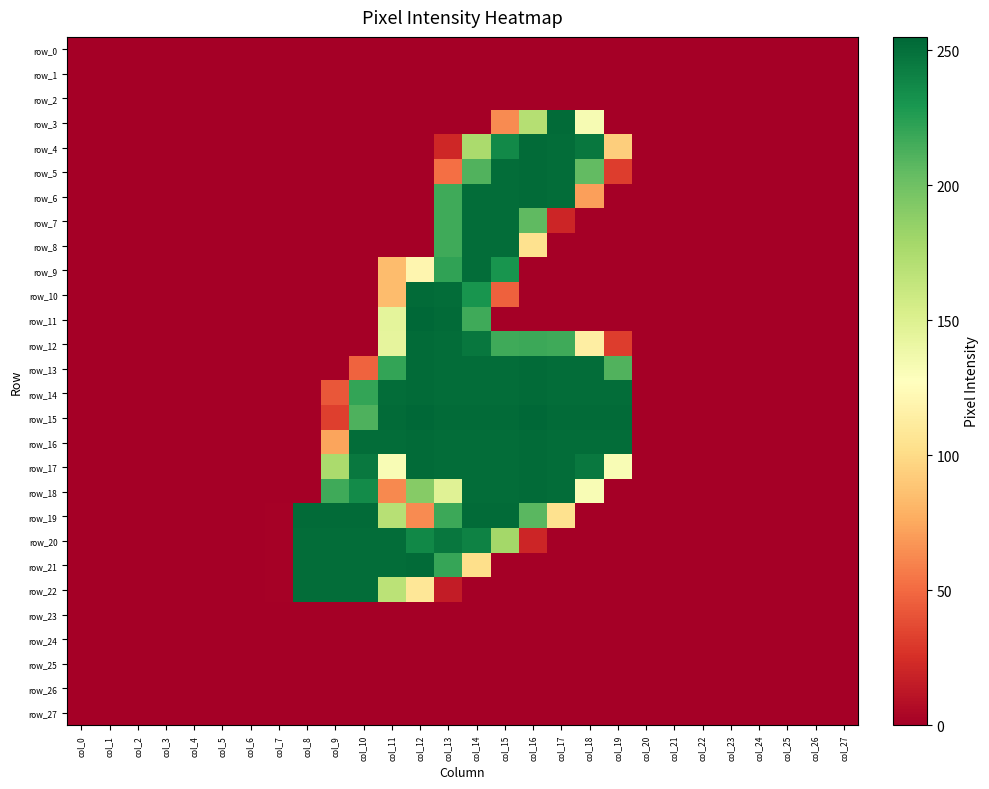

Reading left to right, what are all the values shown in this chart?

row_0: col_0=0	col_1=0	col_2=0	col_3=0	col_4=0	col_5=0	col_6=0	col_7=0	col_8=0	col_9=0	col_10=0	col_11=0	col_12=0	col_13=0	col_14=0	col_15=0	col_16=0	col_17=0	col_18=0	col_19=0	col_20=0	col_21=0	col_22=0	col_23=0	col_24=0	col_25=0	col_26=0	col_27=0
row_1: col_0=0	col_1=0	col_2=0	col_3=0	col_4=0	col_5=0	col_6=0	col_7=0	col_8=0	col_9=0	col_10=0	col_11=0	col_12=0	col_13=0	col_14=0	col_15=0	col_16=0	col_17=0	col_18=0	col_19=0	col_20=0	col_21=0	col_22=0	col_23=0	col_24=0	col_25=0	col_26=0	col_27=0
row_2: col_0=0	col_1=0	col_2=0	col_3=0	col_4=0	col_5=0	col_6=0	col_7=0	col_8=0	col_9=0	col_10=0	col_11=0	col_12=0	col_13=0	col_14=0	col_15=0	col_16=0	col_17=0	col_18=0	col_19=0	col_20=0	col_21=0	col_22=0	col_23=0	col_24=0	col_25=0	col_26=0	col_27=0
row_3: col_0=0	col_1=0	col_2=0	col_3=0	col_4=0	col_5=0	col_6=0	col_7=0	col_8=0	col_9=0	col_10=0	col_11=0	col_12=0	col_13=0	col_14=0	col_15=63	col_16=171	col_17=253	col_18=133	col_19=0	col_20=0	col_21=0	col_22=0	col_23=0	col_24=0	col_25=0	col_26=0	col_27=0
row_4: col_0=0	col_1=0	col_2=0	col_3=0	col_4=0	col_5=0	col_6=0	col_7=0	col_8=0	col_9=0	col_10=0	col_11=0	col_12=0	col_13=21	col_14=176	col_15=237	col_16=253	col_17=252	col_18=247	col_19=93	col_20=0	col_21=0	col_22=0	col_23=0	col_24=0	col_25=0	col_26=0	col_27=0
row_5: col_0=0	col_1=0	col_2=0	col_3=0	col_4=0	col_5=0	col_6=0	col_7=0	col_8=0	col_9=0	col_10=0	col_11=0	col_12=0	col_13=52	col_14=211	col_15=252	col_16=253	col_17=252	col_18=205	col_19=31	col_20=0	col_21=0	col_22=0	col_23=0	col_24=0	col_25=0	col_26=0	col_27=0
row_6: col_0=0	col_1=0	col_2=0	col_3=0	col_4=0	col_5=0	col_6=0	col_7=0	col_8=0	col_9=0	col_10=0	col_11=0	col_12=0	col_13=217	col_14=252	col_15=252	col_16=253	col_17=252	col_18=71	col_19=0	col_20=0	col_21=0	col_22=0	col_23=0	col_24=0	col_25=0	col_26=0	col_27=0
row_7: col_0=0	col_1=0	col_2=0	col_3=0	col_4=0	col_5=0	col_6=0	col_7=0	col_8=0	col_9=0	col_10=0	col_11=0	col_12=0	col_13=217	col_14=252	col_15=252	col_16=206	col_17=20	col_18=0	col_19=0	col_20=0	col_21=0	col_22=0	col_23=0	col_24=0	col_25=0	col_26=0	col_27=0
row_8: col_0=0	col_1=0	col_2=0	col_3=0	col_4=0	col_5=0	col_6=0	col_7=0	col_8=0	col_9=0	col_10=0	col_11=0	col_12=0	col_13=217	col_14=252	col_15=252	col_16=104	col_17=0	col_18=0	col_19=0	col_20=0	col_21=0	col_22=0	col_23=0	col_24=0	col_25=0	col_26=0	col_27=0
row_9: col_0=0	col_1=0	col_2=0	col_3=0	col_4=0	col_5=0	col_6=0	col_7=0	col_8=0	col_9=0	col_10=0	col_11=84	col_12=120	col_13=222	col_14=252	col_15=231	col_16=0	col_17=0	col_18=0	col_19=0	col_20=0	col_21=0	col_22=0	col_23=0	col_24=0	col_25=0	col_26=0	col_27=0
row_10: col_0=0	col_1=0	col_2=0	col_3=0	col_4=0	col_5=0	col_6=0	col_7=0	col_8=0	col_9=0	col_10=0	col_11=84	col_12=253	col_13=252	col_14=231	col_15=46	col_16=0	col_17=0	col_18=0	col_19=0	col_20=0	col_21=0	col_22=0	col_23=0	col_24=0	col_25=0	col_26=0	col_27=0
row_11: col_0=0	col_1=0	col_2=0	col_3=0	col_4=0	col_5=0	col_6=0	col_7=0	col_8=0	col_9=0	col_10=0	col_11=145	col_12=255	col_13=253	col_14=217	col_15=0	col_16=0	col_17=0	col_18=0	col_19=0	col_20=0	col_21=0	col_22=0	col_23=0	col_24=0	col_25=0	col_26=0	col_27=0
row_12: col_0=0	col_1=0	col_2=0	col_3=0	col_4=0	col_5=0	col_6=0	col_7=0	col_8=0	col_9=0	col_10=0	col_11=144	col_12=253	col_13=252	col_14=247	col_15=217	col_16=218	col_17=217	col_18=114	col_19=31	col_20=0	col_21=0	col_22=0	col_23=0	col_24=0	col_25=0	col_26=0	col_27=0
row_13: col_0=0	col_1=0	col_2=0	col_3=0	col_4=0	col_5=0	col_6=0	col_7=0	col_8=0	col_9=0	col_10=47	col_11=221	col_12=253	col_13=252	col_14=252	col_15=252	col_16=253	col_17=252	col_18=252	col_19=211	col_20=0	col_21=0	col_22=0	col_23=0	col_24=0	col_25=0	col_26=0	col_27=0
row_14: col_0=0	col_1=0	col_2=0	col_3=0	col_4=0	col_5=0	col_6=0	col_7=0	col_8=0	col_9=42	col_10=221	col_11=252	col_12=253	col_13=252	col_14=252	col_15=252	col_16=253	col_17=252	col_18=252	col_19=252	col_20=0	col_21=0	col_22=0	col_23=0	col_24=0	col_25=0	col_26=0	col_27=0
row_15: col_0=0	col_1=0	col_2=0	col_3=0	col_4=0	col_5=0	col_6=0	col_7=0	col_8=0	col_9=32	col_10=212	col_11=253	col_12=255	col_13=253	col_14=253	col_15=253	col_16=255	col_17=253	col_18=253	col_19=253	col_20=0	col_21=0	col_22=0	col_23=0	col_24=0	col_25=0	col_26=0	col_27=0
row_16: col_0=0	col_1=0	col_2=0	col_3=0	col_4=0	col_5=0	col_6=0	col_7=0	col_8=0	col_9=73	col_10=252	col_11=252	col_12=253	col_13=252	col_14=252	col_15=252	col_16=253	col_17=252	col_18=252	col_19=252	col_20=0	col_21=0	col_22=0	col_23=0	col_24=0	col_25=0	col_26=0	col_27=0
row_17: col_0=0	col_1=0	col_2=0	col_3=0	col_4=0	col_5=0	col_6=0	col_7=0	col_8=0	col_9=176	col_10=246	col_11=132	col_12=253	col_13=252	col_14=252	col_15=252	col_16=253	col_17=252	col_18=246	col_19=132	col_20=0	col_21=0	col_22=0	col_23=0	col_24=0	col_25=0	col_26=0	col_27=0
row_18: col_0=0	col_1=0	col_2=0	col_3=0	col_4=0	col_5=0	col_6=0	col_7=0	col_8=0	col_9=217	col_10=236	col_11=62	col_12=191	col_13=148	col_14=252	col_15=252	col_16=253	col_17=252	col_18=132	col_19=0	col_20=0	col_21=0	col_22=0	col_23=0	col_24=0	col_25=0	col_26=0	col_27=0
row_19: col_0=0	col_1=0	col_2=0	col_3=0	col_4=0	col_5=0	col_6=0	col_7=1	col_8=253	col_9=253	col_10=253	col_11=170	col_12=63	col_13=218	col_14=253	col_15=253	col_16=208	col_17=104	col_18=0	col_19=0	col_20=0	col_21=0	col_22=0	col_23=0	col_24=0	col_25=0	col_26=0	col_27=0
row_20: col_0=0	col_1=0	col_2=0	col_3=0	col_4=0	col_5=0	col_6=0	col_7=1	col_8=252	col_9=252	col_10=252	col_11=252	col_12=238	col_13=247	col_14=241	col_15=179	col_16=20	col_17=0	col_18=0	col_19=0	col_20=0	col_21=0	col_22=0	col_23=0	col_24=0	col_25=0	col_26=0	col_27=0
row_21: col_0=0	col_1=0	col_2=0	col_3=0	col_4=0	col_5=0	col_6=0	col_7=1	col_8=252	col_9=252	col_10=252	col_11=252	col_12=253	col_13=220	col_14=102	col_15=0	col_16=0	col_17=0	col_18=0	col_19=0	col_20=0	col_21=0	col_22=0	col_23=0	col_24=0	col_25=0	col_26=0	col_27=0
row_22: col_0=0	col_1=0	col_2=0	col_3=0	col_4=0	col_5=0	col_6=0	col_7=1	col_8=252	col_9=252	col_10=252	col_11=168	col_12=108	col_13=15	col_14=0	col_15=0	col_16=0	col_17=0	col_18=0	col_19=0	col_20=0	col_21=0	col_22=0	col_23=0	col_24=0	col_25=0	col_26=0	col_27=0
row_23: col_0=0	col_1=0	col_2=0	col_3=0	col_4=0	col_5=0	col_6=0	col_7=0	col_8=0	col_9=0	col_10=0	col_11=0	col_12=0	col_13=0	col_14=0	col_15=0	col_16=0	col_17=0	col_18=0	col_19=0	col_20=0	col_21=0	col_22=0	col_23=0	col_24=0	col_25=0	col_26=0	col_27=0
row_24: col_0=0	col_1=0	col_2=0	col_3=0	col_4=0	col_5=0	col_6=0	col_7=0	col_8=0	col_9=0	col_10=0	col_11=0	col_12=0	col_13=0	col_14=0	col_15=0	col_16=0	col_17=0	col_18=0	col_19=0	col_20=0	col_21=0	col_22=0	col_23=0	col_24=0	col_25=0	col_26=0	col_27=0
row_25: col_0=0	col_1=0	col_2=0	col_3=0	col_4=0	col_5=0	col_6=0	col_7=0	col_8=0	col_9=0	col_10=0	col_11=0	col_12=0	col_13=0	col_14=0	col_15=0	col_16=0	col_17=0	col_18=0	col_19=0	col_20=0	col_21=0	col_22=0	col_23=0	col_24=0	col_25=0	col_26=0	col_27=0
row_26: col_0=0	col_1=0	col_2=0	col_3=0	col_4=0	col_5=0	col_6=0	col_7=0	col_8=0	col_9=0	col_10=0	col_11=0	col_12=0	col_13=0	col_14=0	col_15=0	col_16=0	col_17=0	col_18=0	col_19=0	col_20=0	col_21=0	col_22=0	col_23=0	col_24=0	col_25=0	col_26=0	col_27=0
row_27: col_0=0	col_1=0	col_2=0	col_3=0	col_4=0	col_5=0	col_6=0	col_7=0	col_8=0	col_9=0	col_10=0	col_11=0	col_12=0	col_13=0	col_14=0	col_15=0	col_16=0	col_17=0	col_18=0	col_19=0	col_20=0	col_21=0	col_22=0	col_23=0	col_24=0	col_25=0	col_26=0	col_27=0